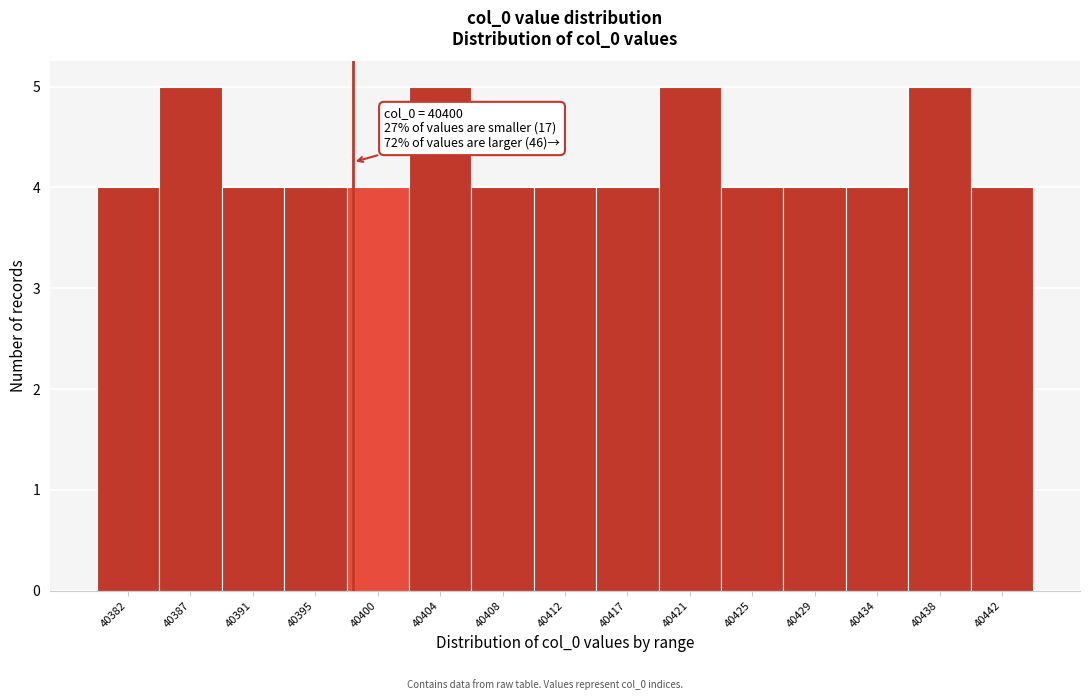

Reading left to right, what are all the values shown in this chart?

4	5	4	4	4	5	4	4	4	5	4	4	4	5	4